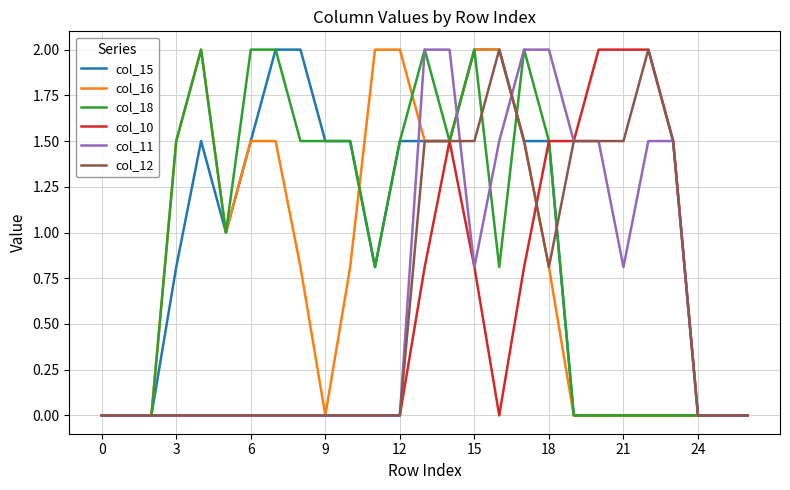

What is the greatest value displayed?

2.0